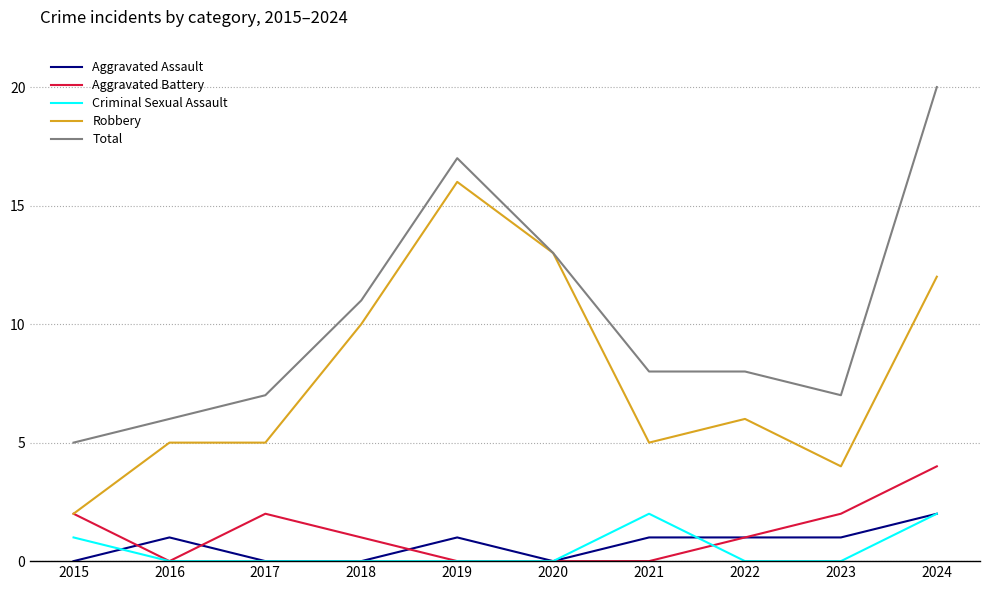

True or false: Aggravated Assault and Total cross at least once.

False